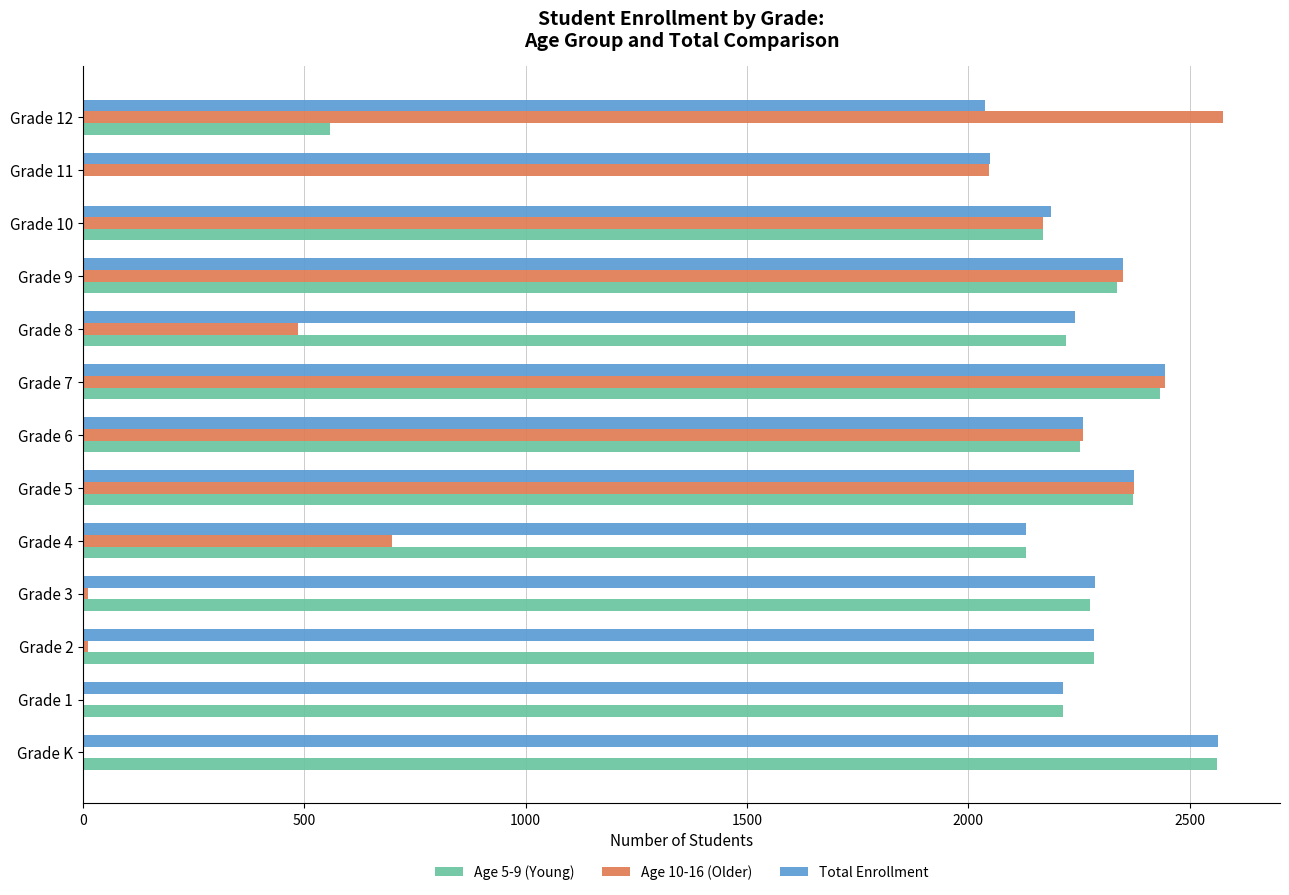

Between Grade K and Grade 6, which series saw the biggest shift?

Age 10-16 (Older)